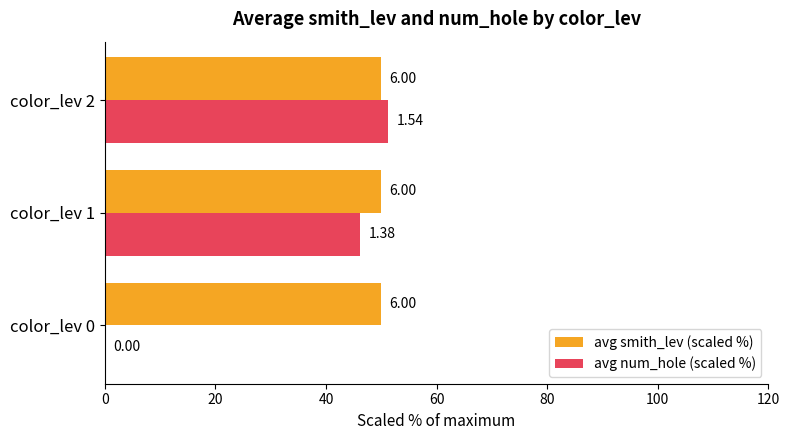

What are all the series names shown in the legend?

avg smith_lev (scaled %), avg num_hole (scaled %)